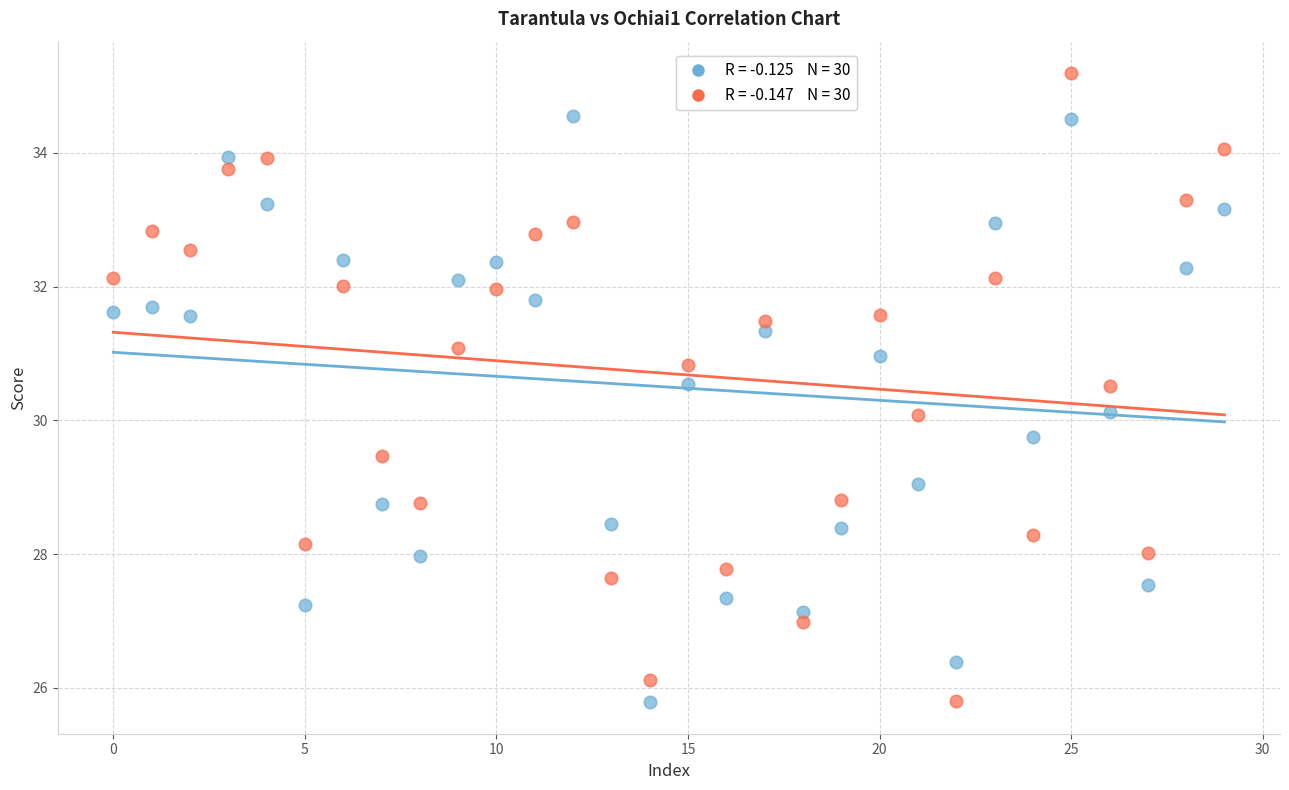

Across all data points, what is the range of Y values (max minus min)?

9.4